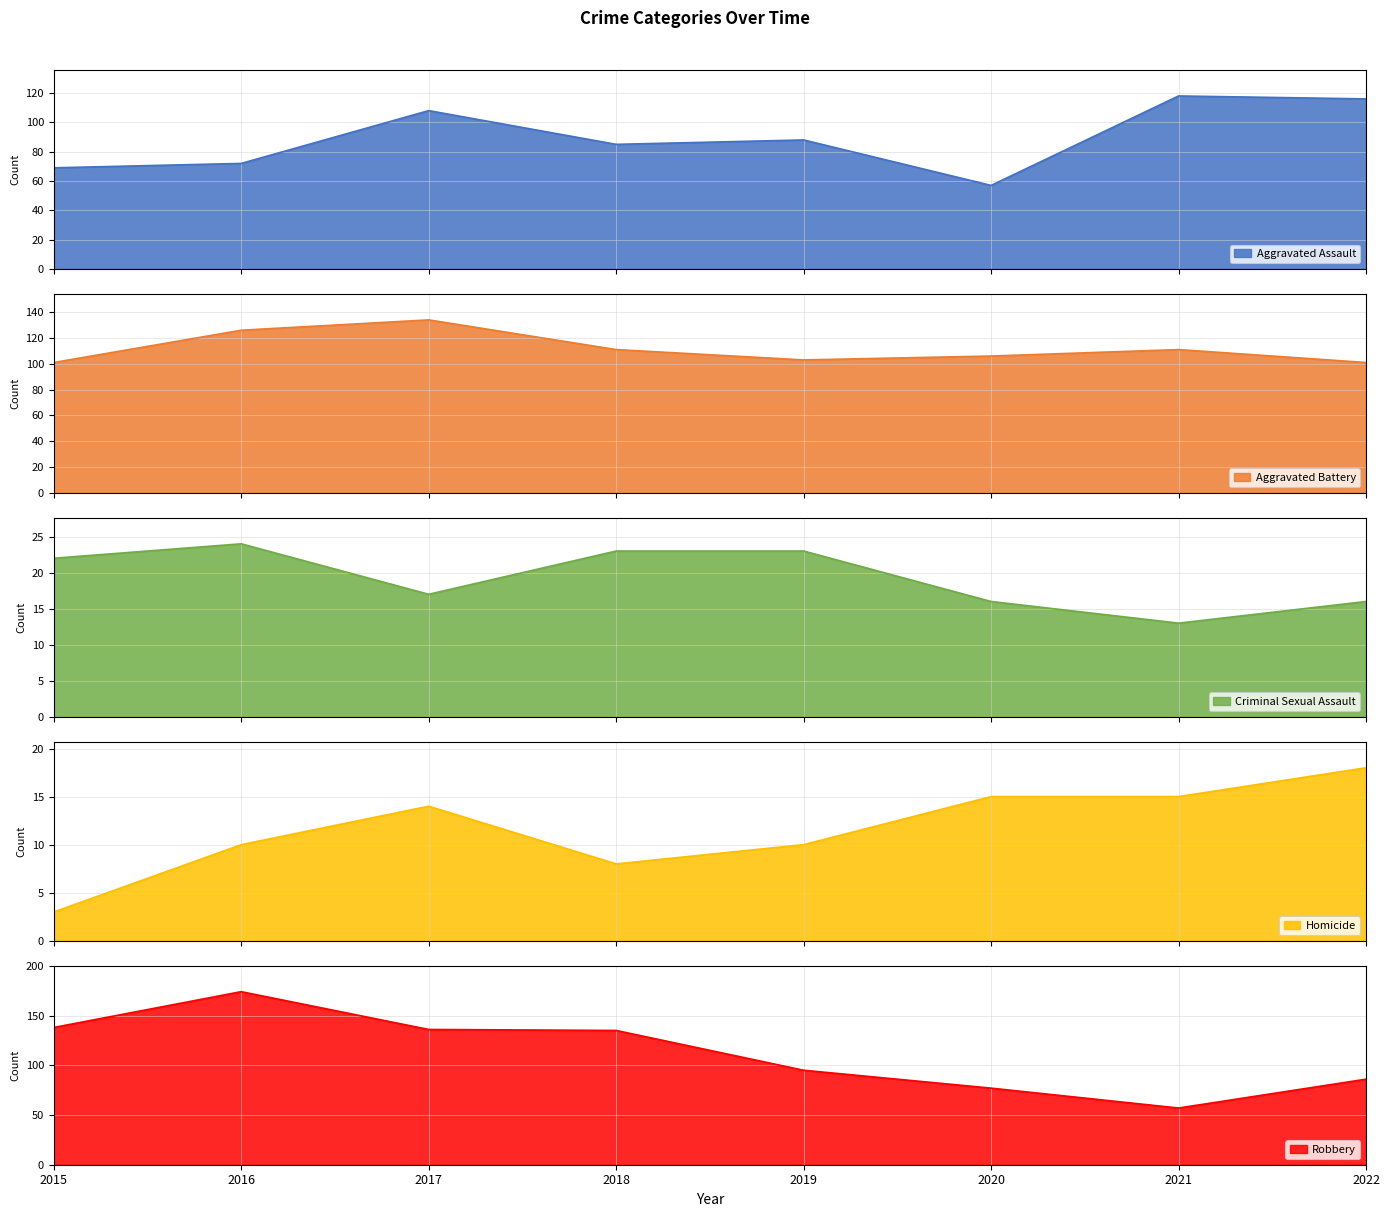

Which category has the lowest value in the Aggravated Assault series?

2020